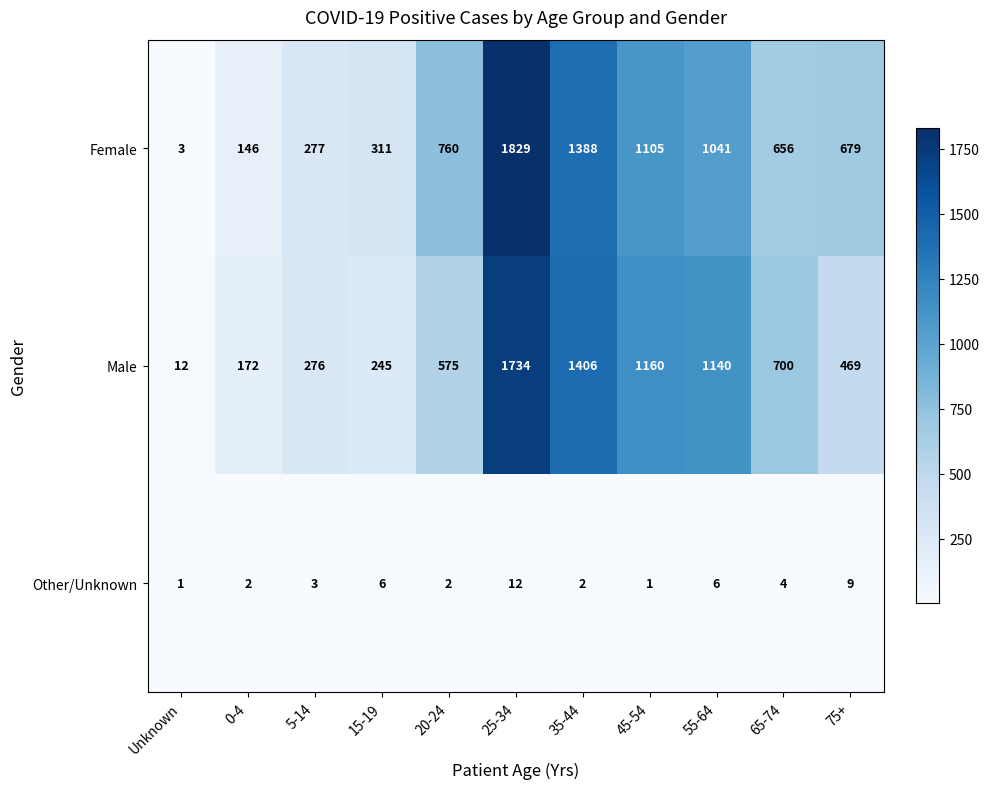

What value does the Other/Unknown series have at 55-64, to the nearest 10?

10